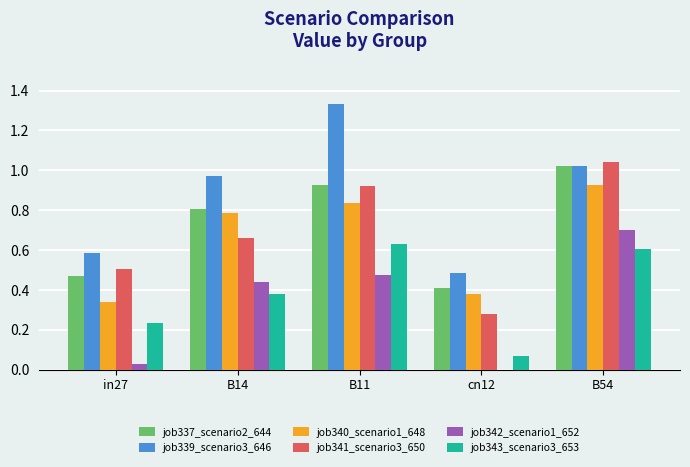

What is the sum of all job339_scenario3_646 values?

4.4